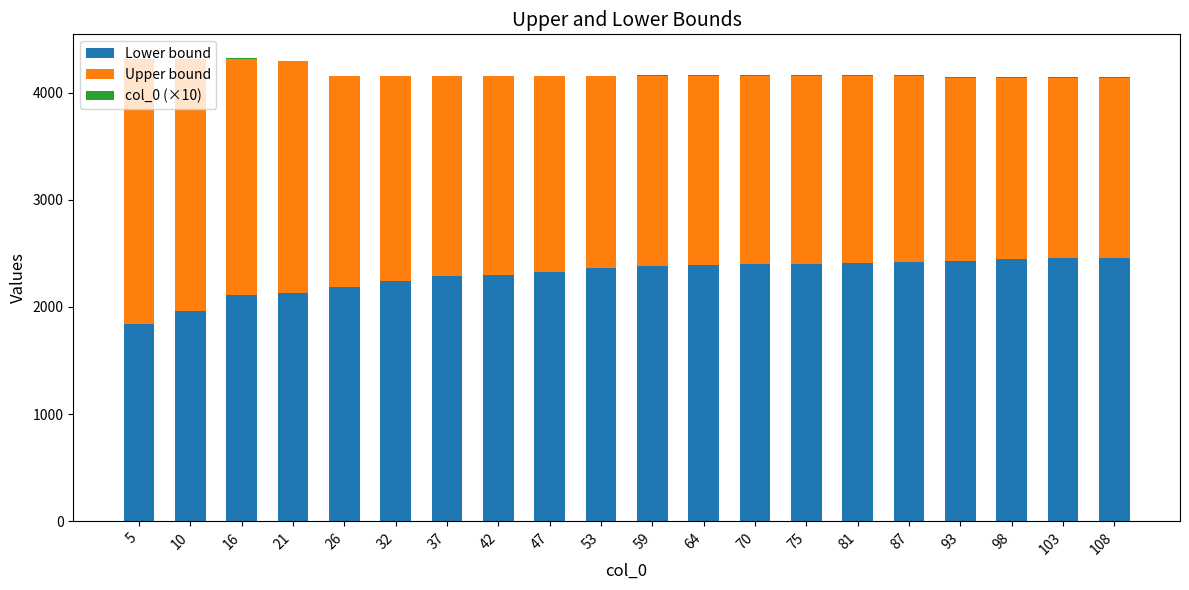

What is the maximum value for Lower bound?

2452.8